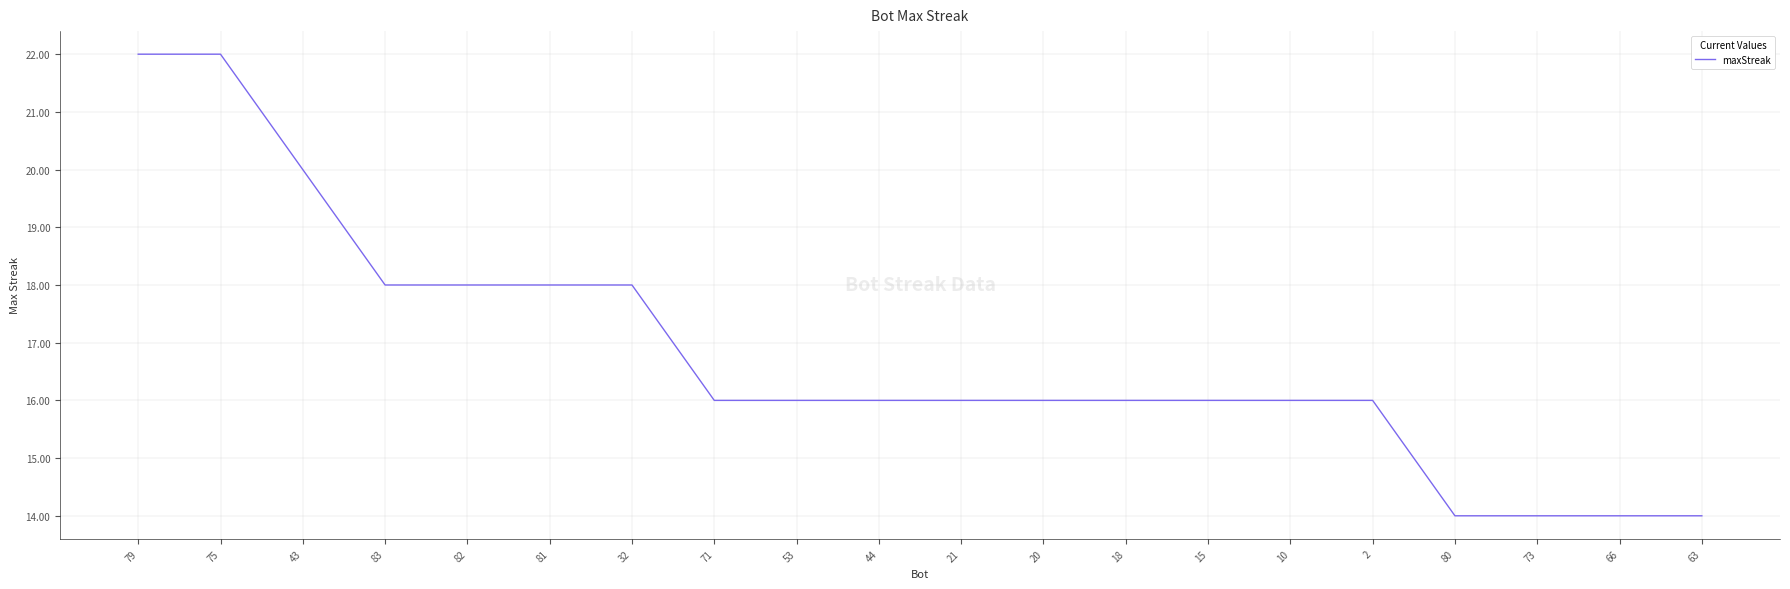

What is the difference between the values at 80 and 83?

4